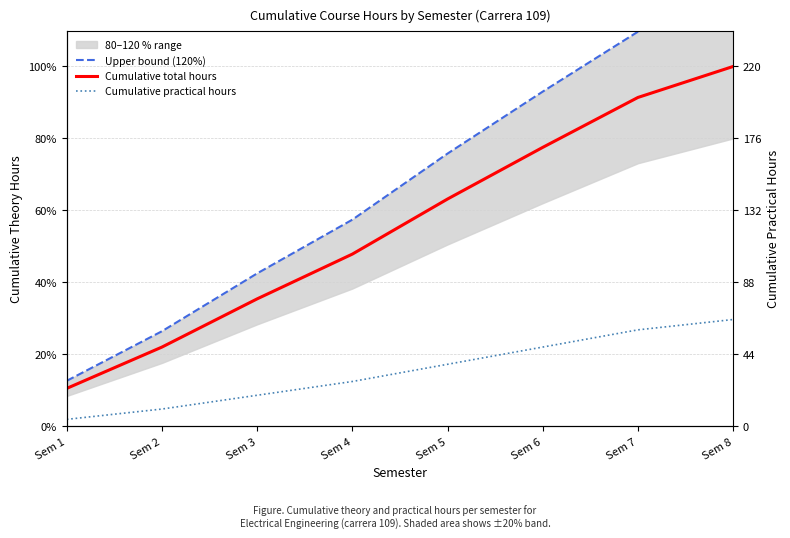

How many data points in Upper bound (120%) are less than 75?

4